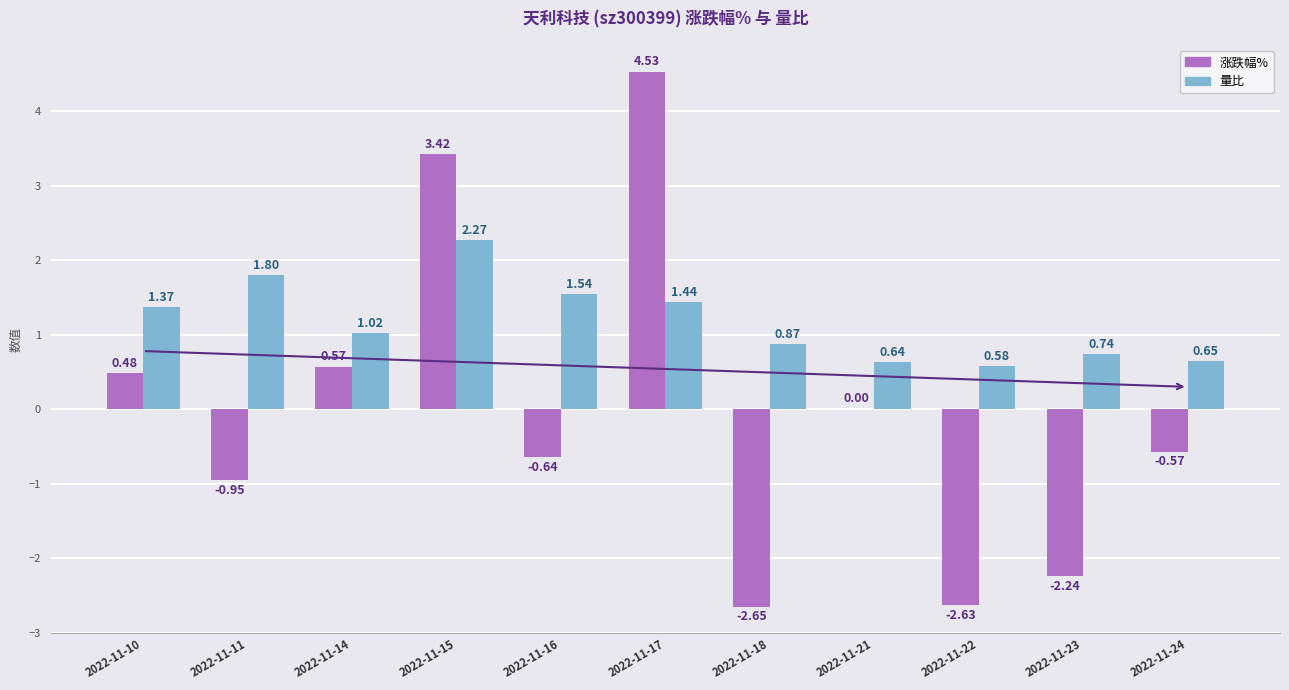

What is the sum of all 量比 values?

12.9